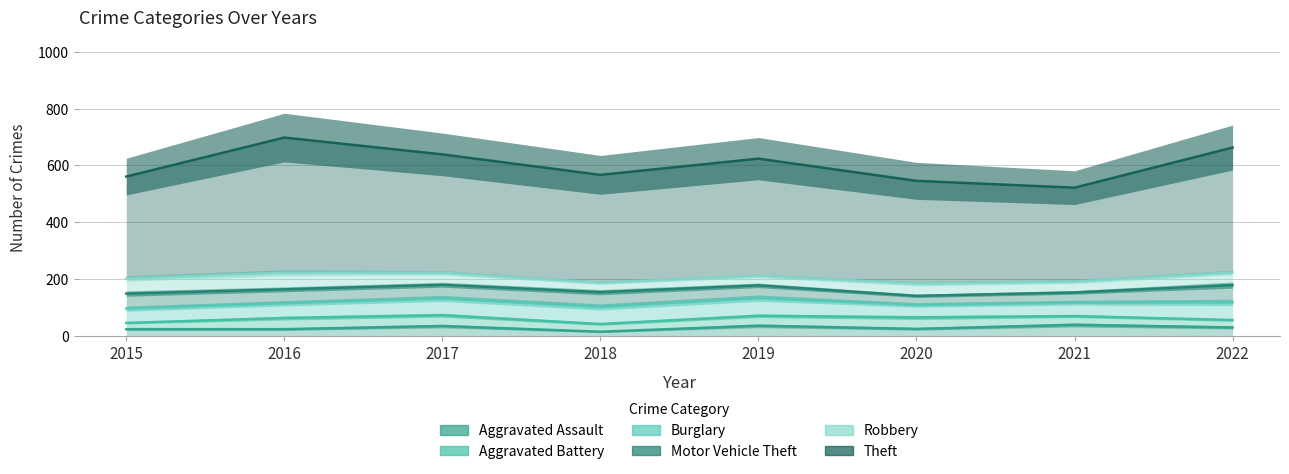

What is the difference between the Motor Vehicle Theft values at 2022 and 2017?

13